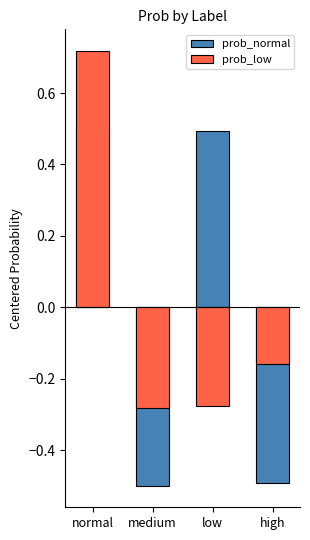

What position from the left is normal?

1